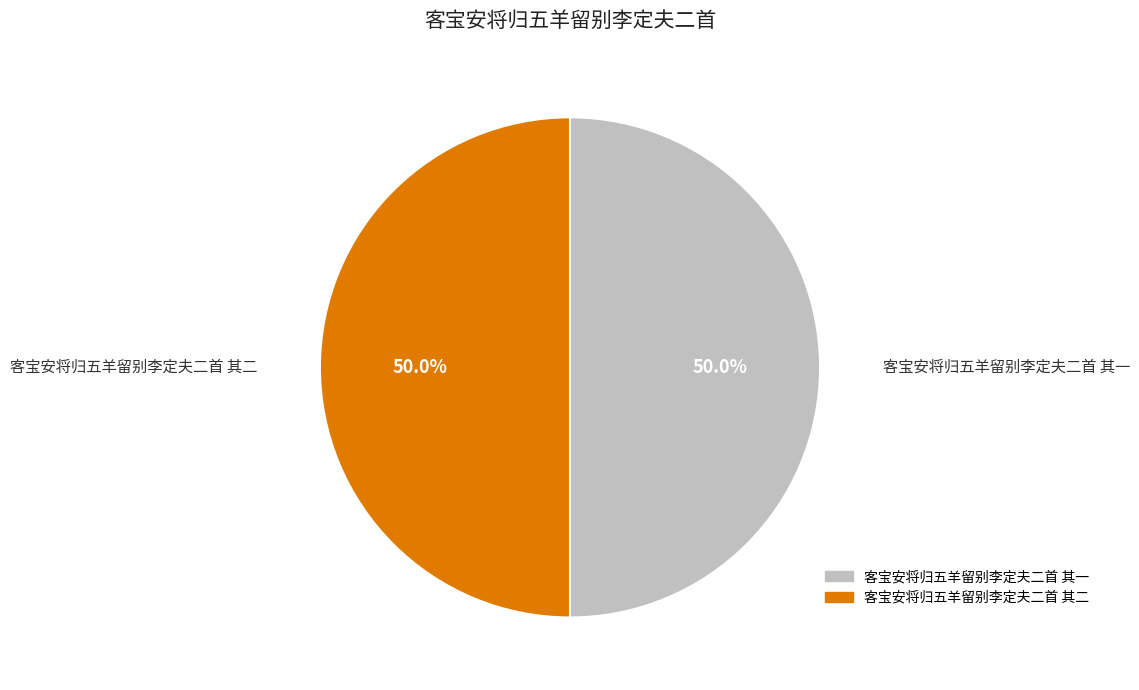

What portion of the pie excludes 客宝安将归五羊留别李定夫二首 其二?

50.0%